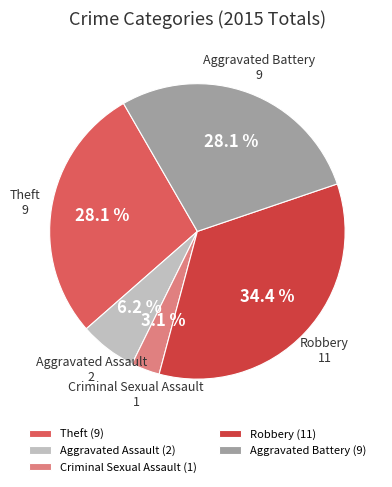

What is the largest slice in the pie chart?

Robbery